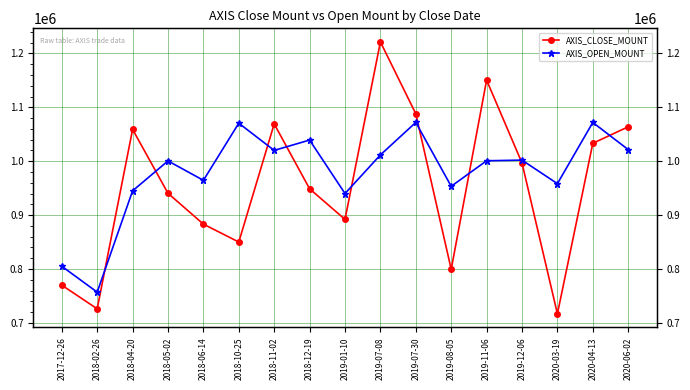

Reading right to left, transcribe all the data shown in this chart.

AXIS_CLOSE_MOUNT: 2020-06-02=1063800	2020-04-13=1033200	2020-03-19=716800	2019-12-06=996600	2019-11-06=1150400	2019-08-05=799400	2019-07-30=1088000	2019-07-08=1221300	2019-01-10=892000	2018-12-19=948800	2018-11-02=1069200	2018-10-25=850000	2018-06-14=883200	2018-05-02=940500	2018-04-20=1059000	2018-02-26=726000	2017-12-26=770000
AXIS_OPEN_MOUNT: 2020-06-02=1021500	2020-04-13=1071900	2020-03-19=958300	2019-12-06=1002000	2019-11-06=1000800	2019-08-05=953400	2019-07-30=1072000	2019-07-08=1011600	2019-01-10=940000	2018-12-19=1039200	2018-11-02=1020000	2018-10-25=1070500	2018-06-14=964500	2018-05-02=1000500	2018-04-20=945000	2018-02-26=757000	2017-12-26=805000